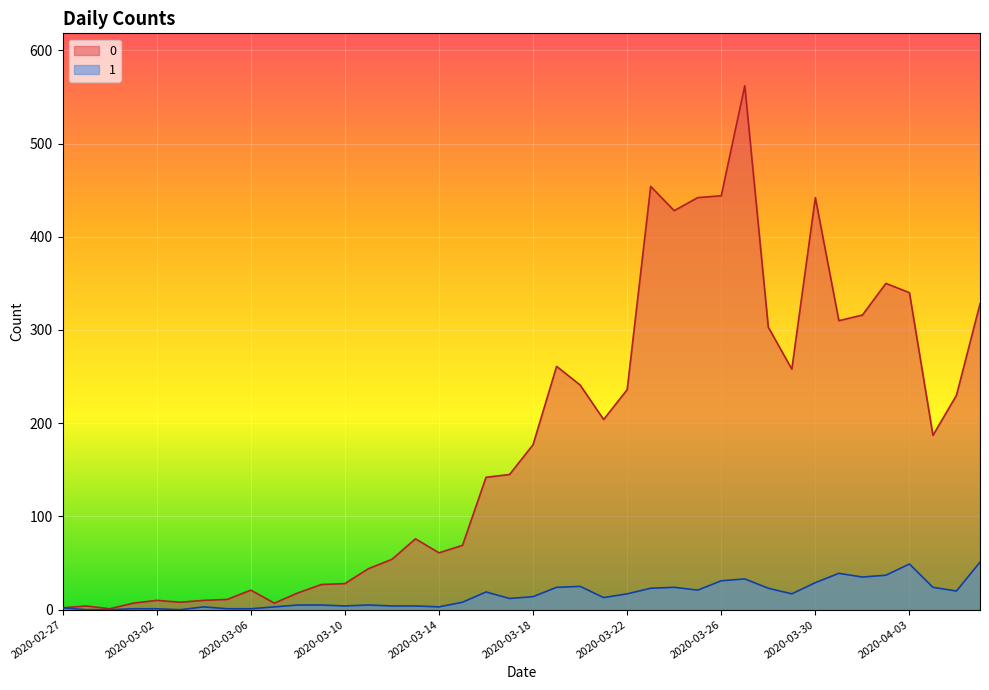

At which category is the sum across all series the highest?

2020-03-27